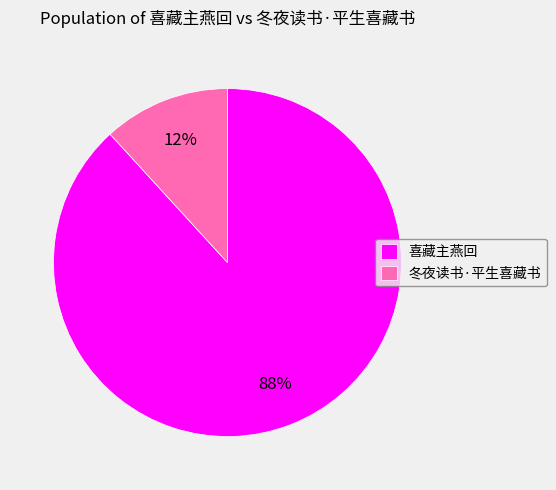

To the nearest percent, what is the combined percentage of 喜藏主燕回 and 冬夜读书·平生喜藏书?

100%